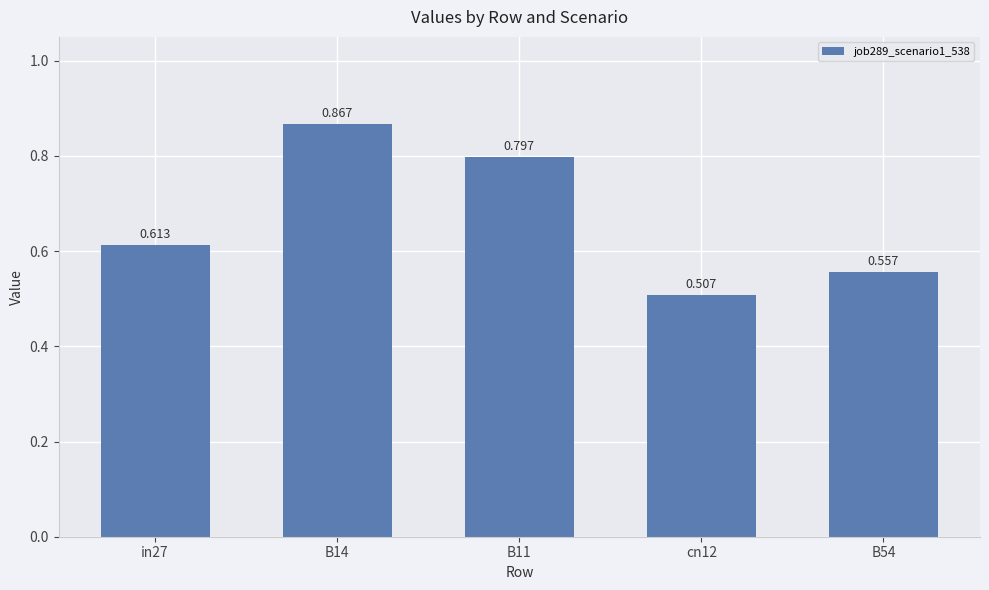

List the labels in order of value, smallest first.

cn12, B54, in27, B11, B14